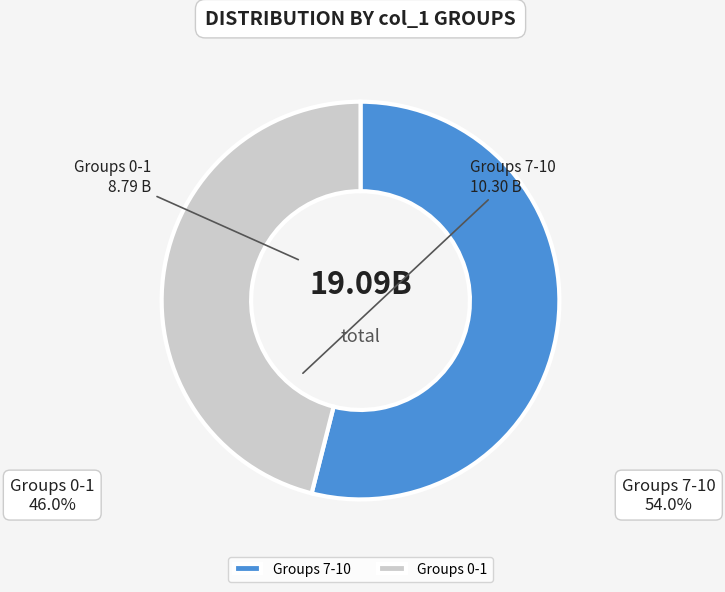

Do Groups 7-10 and Groups 0-1 together represent more than half of the pie?

Yes